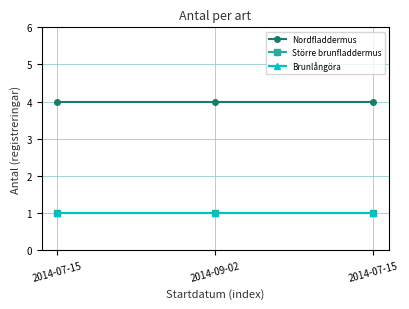

Does the chart have visible grid lines?

Yes